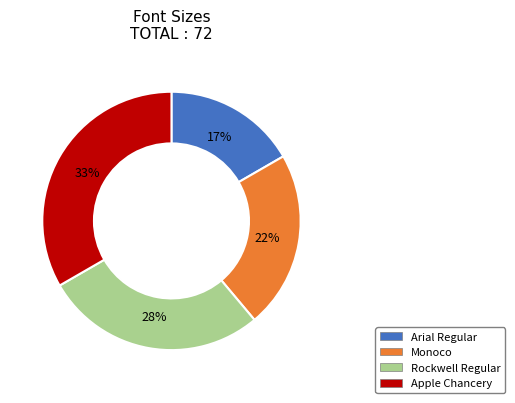

To the nearest percent, what portion does Arial Regular represent?

17%